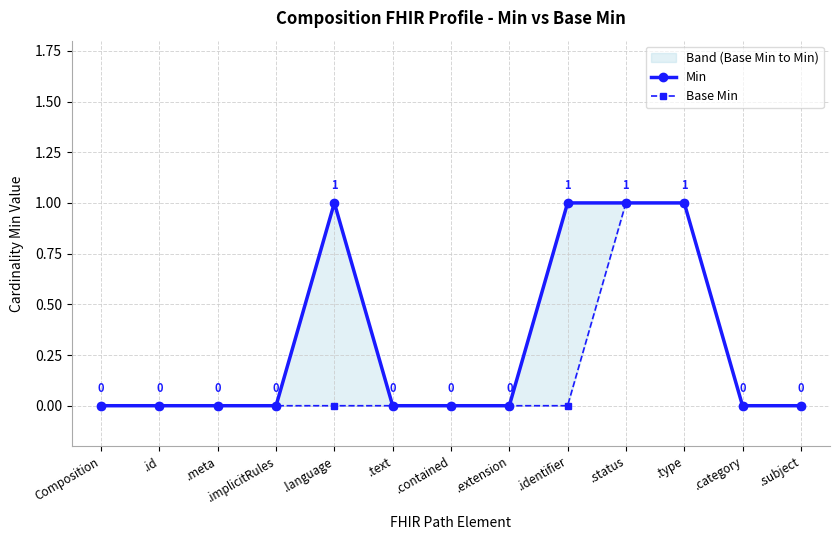

How many Base Min values are between 0 and 1?

13